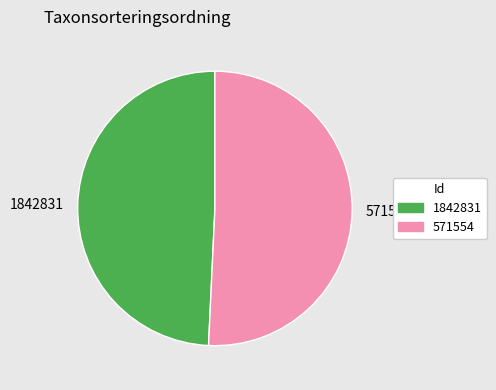

Do 1842831 and 571554 together represent more than half of the pie?

Yes